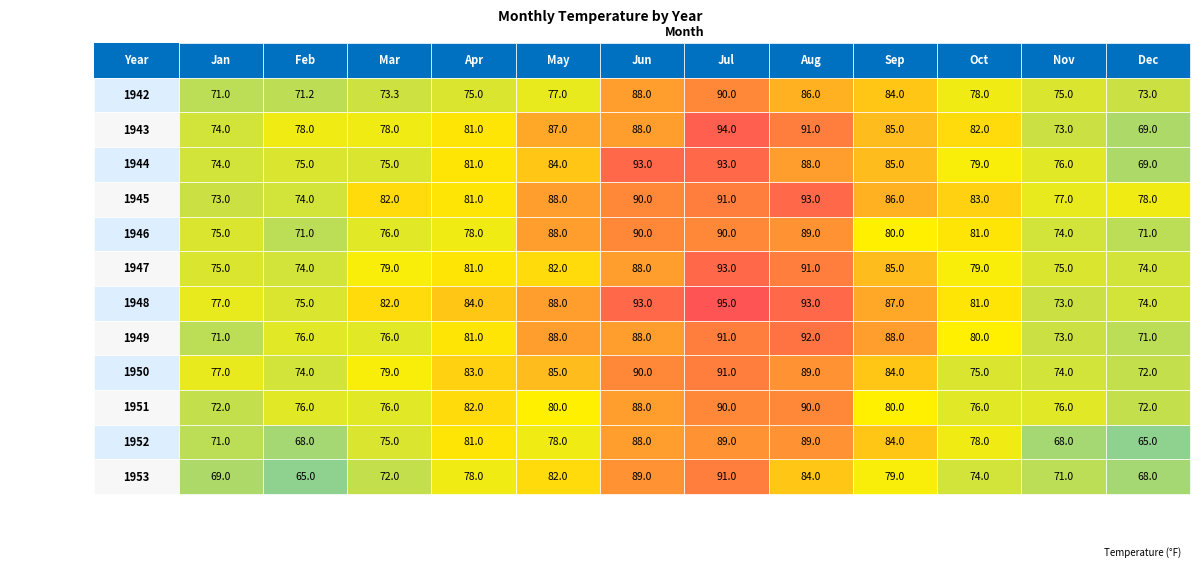

How many 1951 values are between 76 and 88?

8